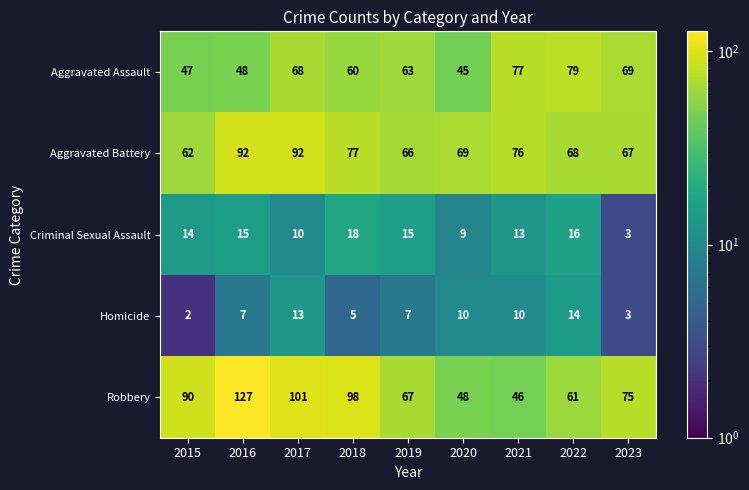

Is it true that Robbery equals 101 at 2017?

True